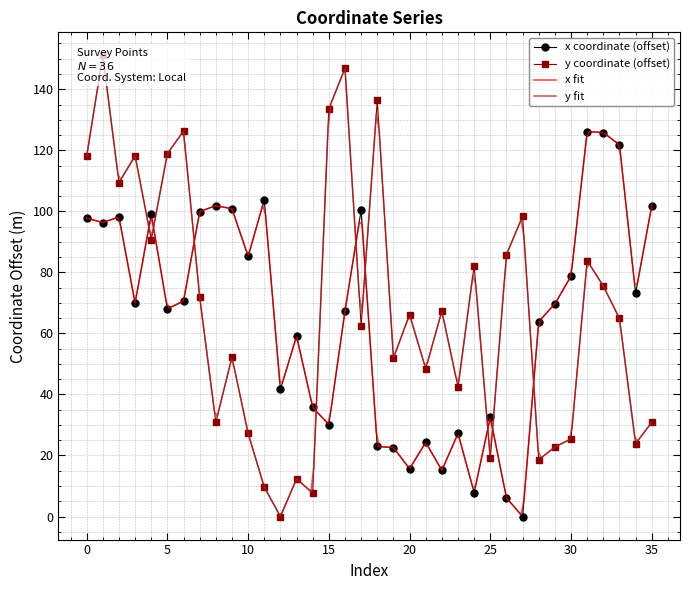

Which series changed the most between 17 and 23?

x